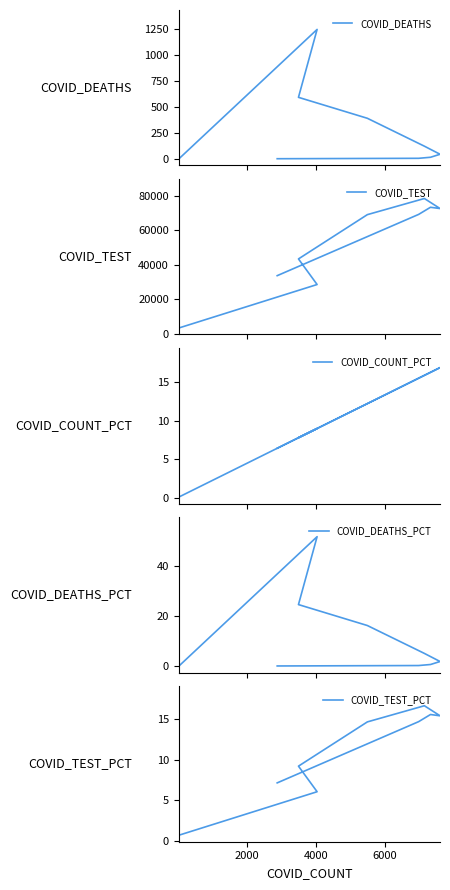

How many data points does each series have?

9